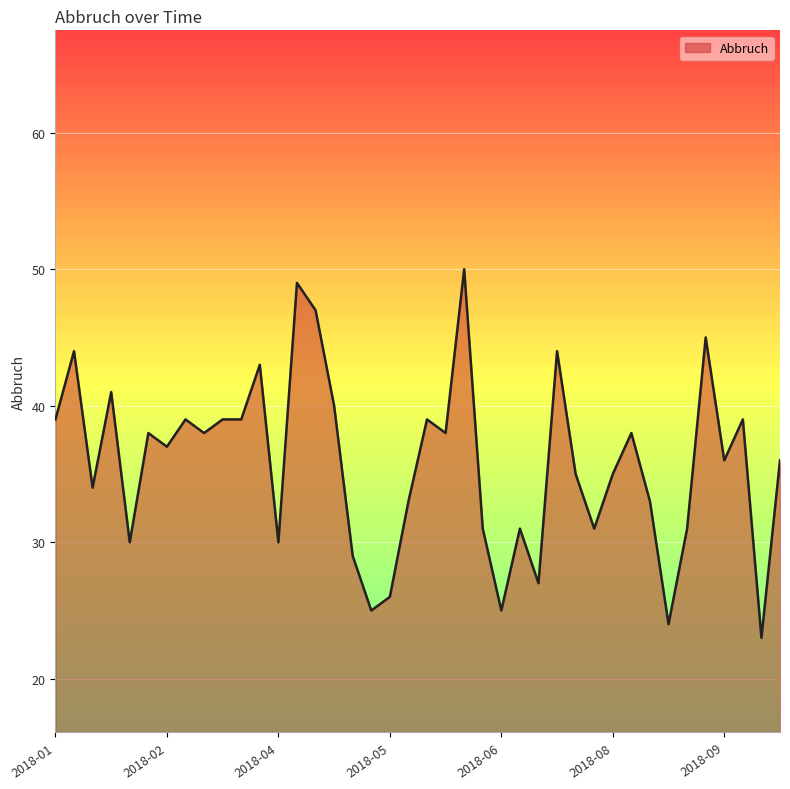

What is the smallest value displayed?

23